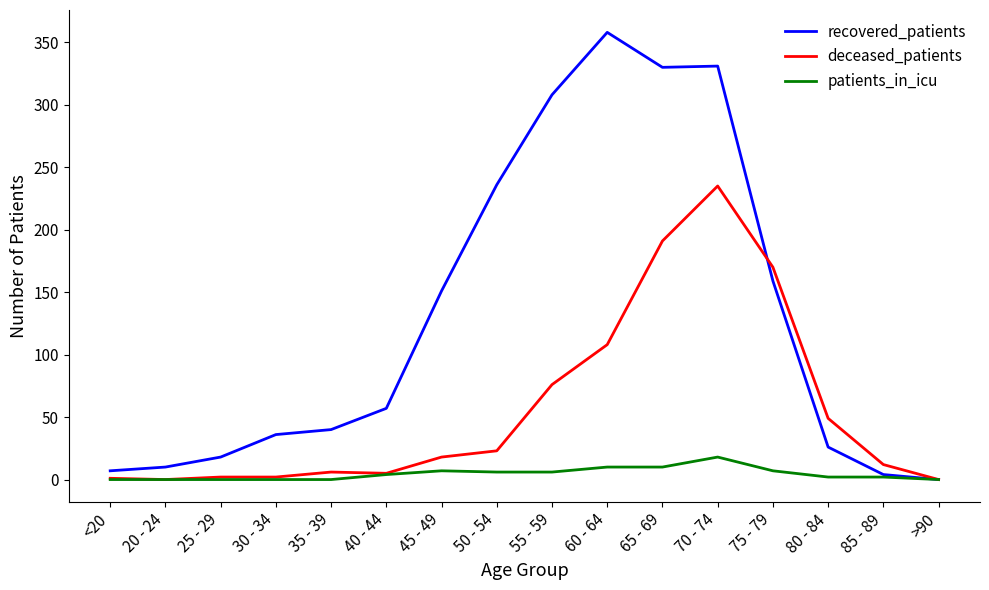

The value of recovered_patients at >90 is 219. True or false?

False